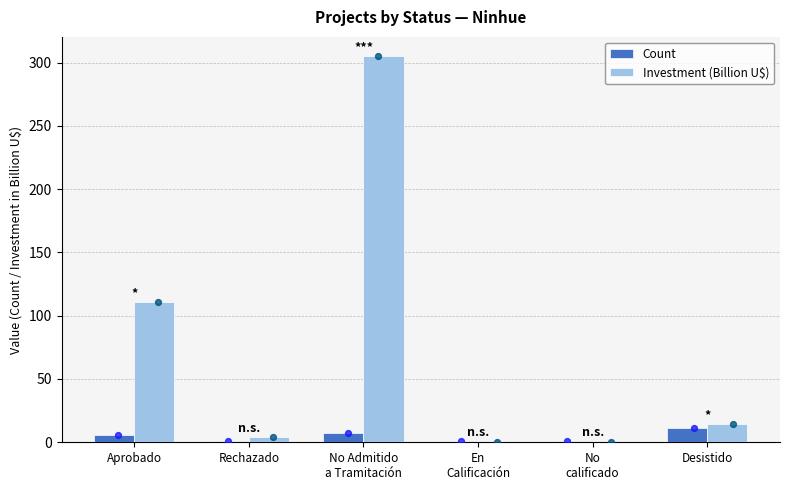

Which series has the largest total across all categories?

Investment (Billion U$)